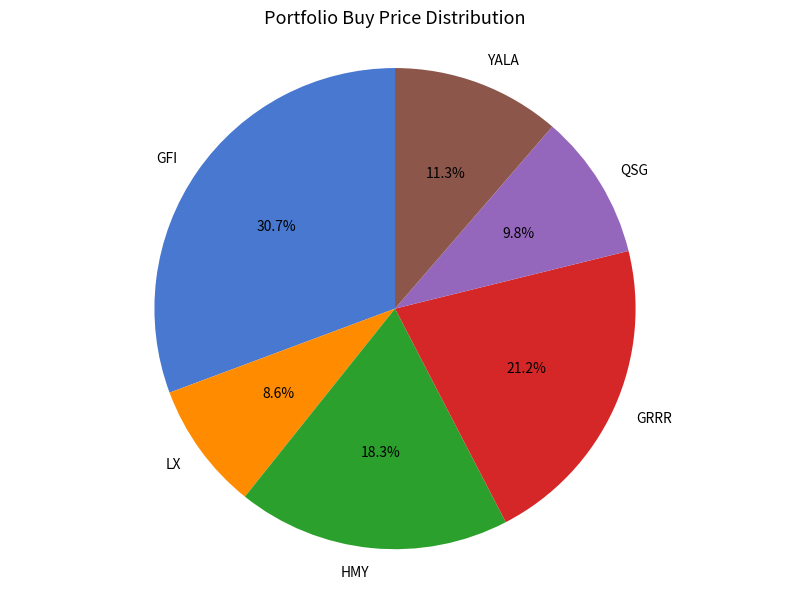

Which slice is the largest?

GFI